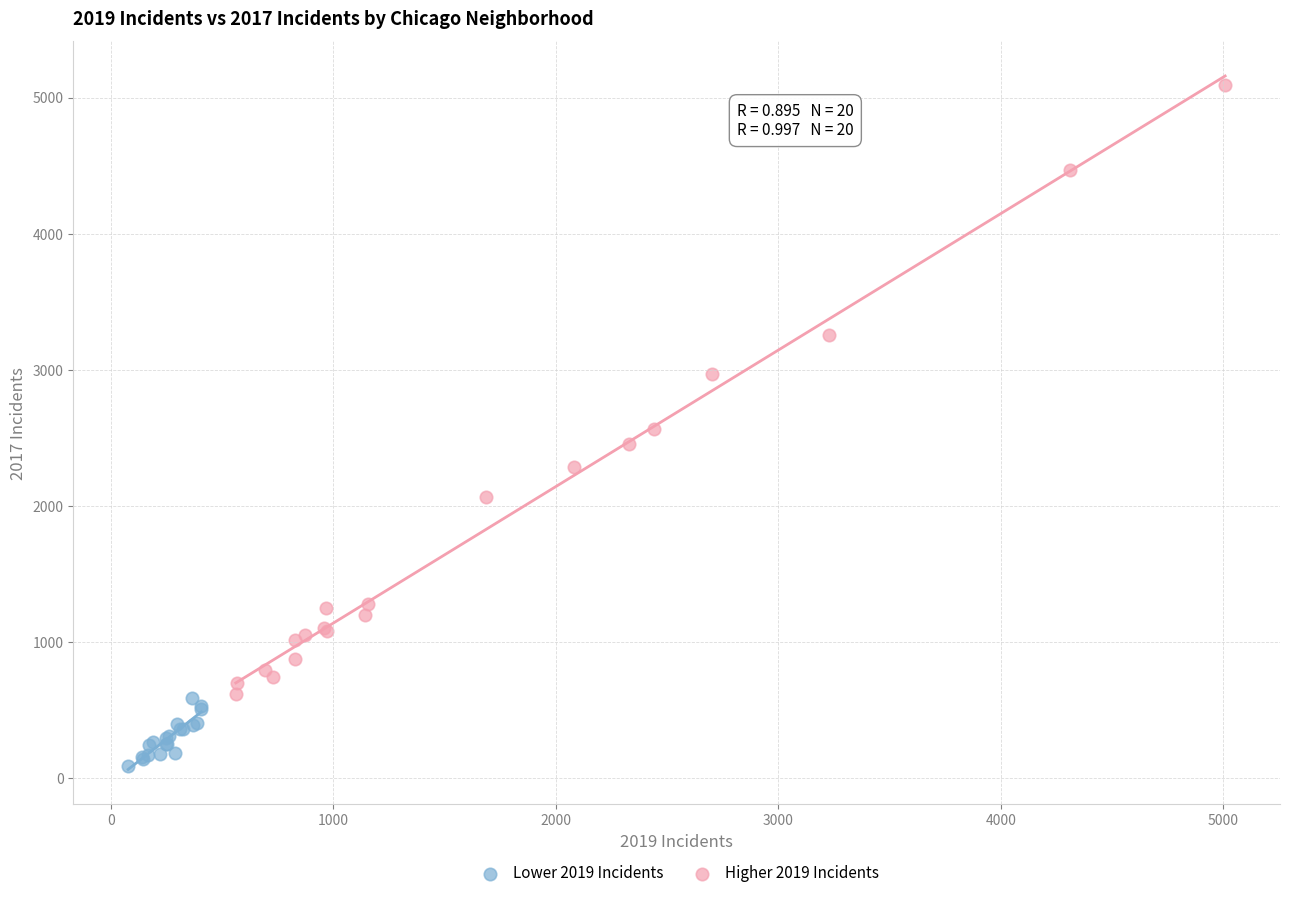

Which series has the widest spread of Y values?

Higher 2019 Incidents